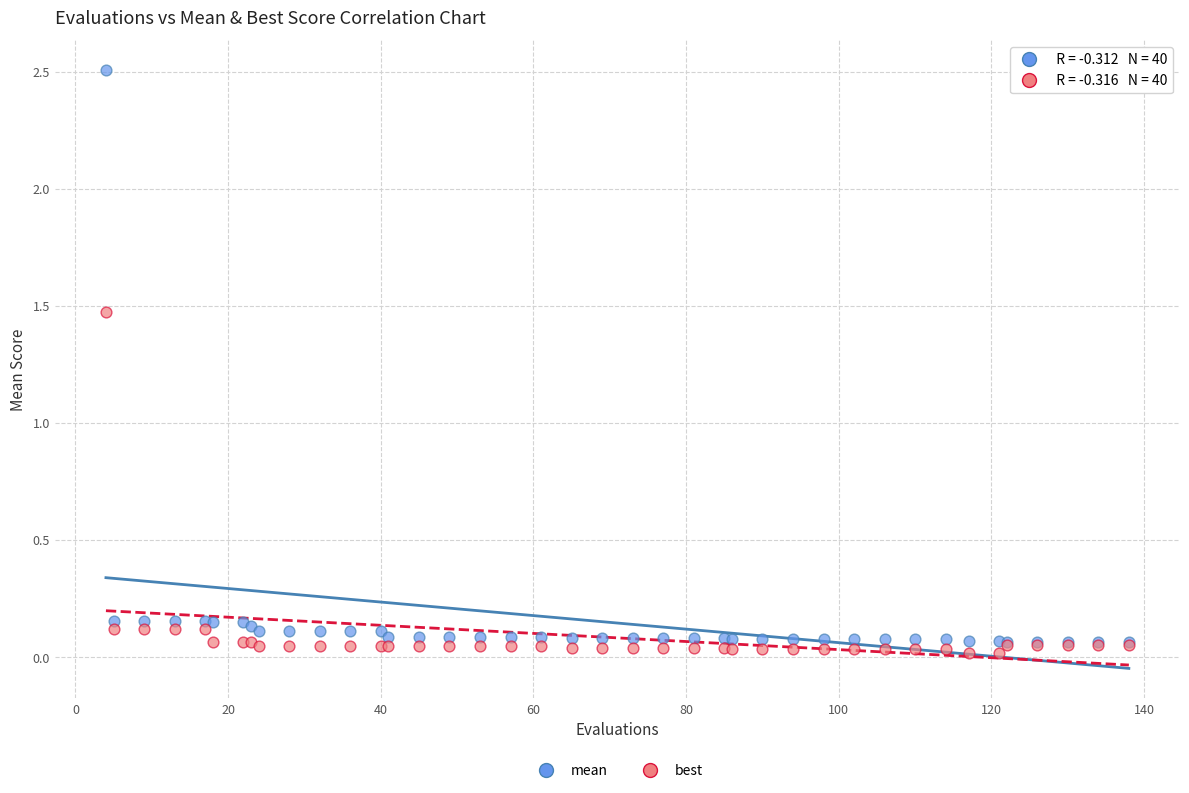

What are all the series names shown in the legend?

mean, best